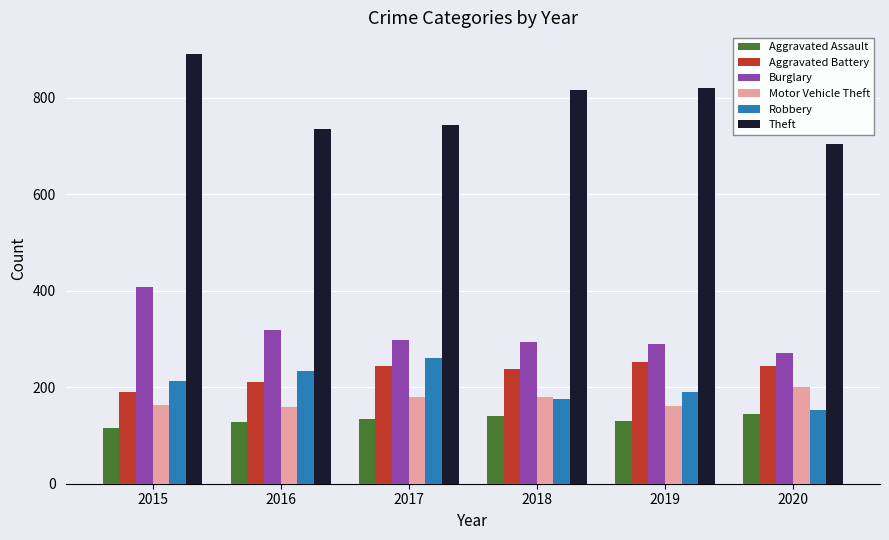

At how many categories does at least one series exceed 423?

6